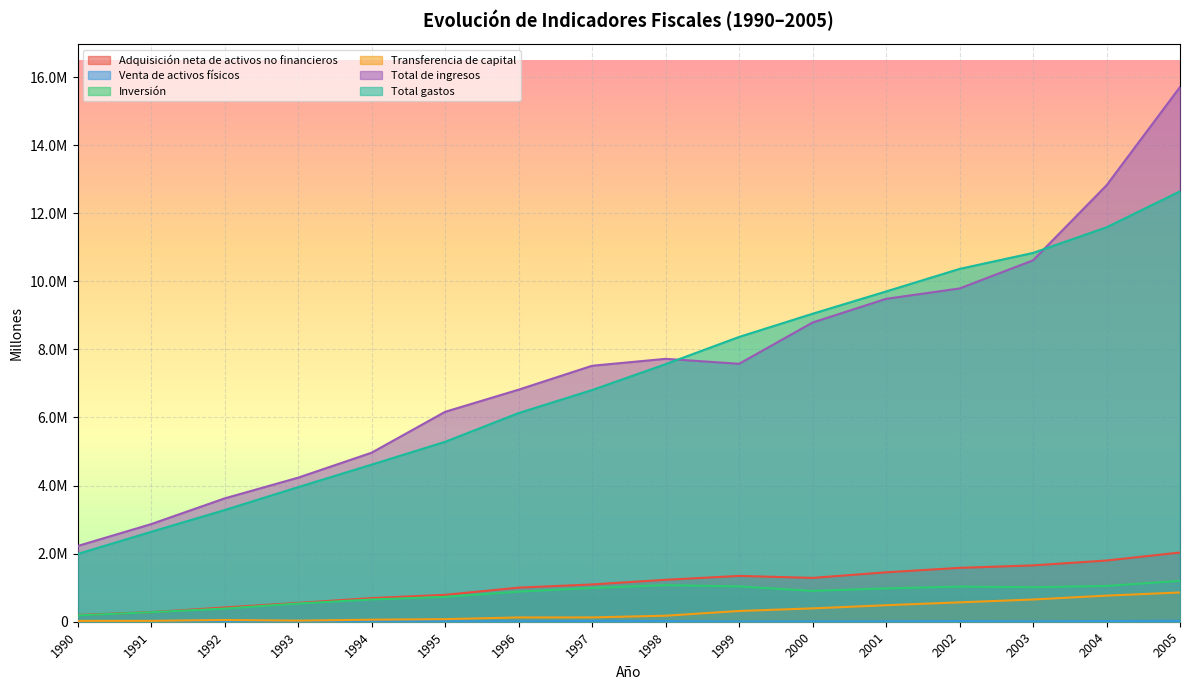

At which category does the chart reach its minimum across all series?

1999